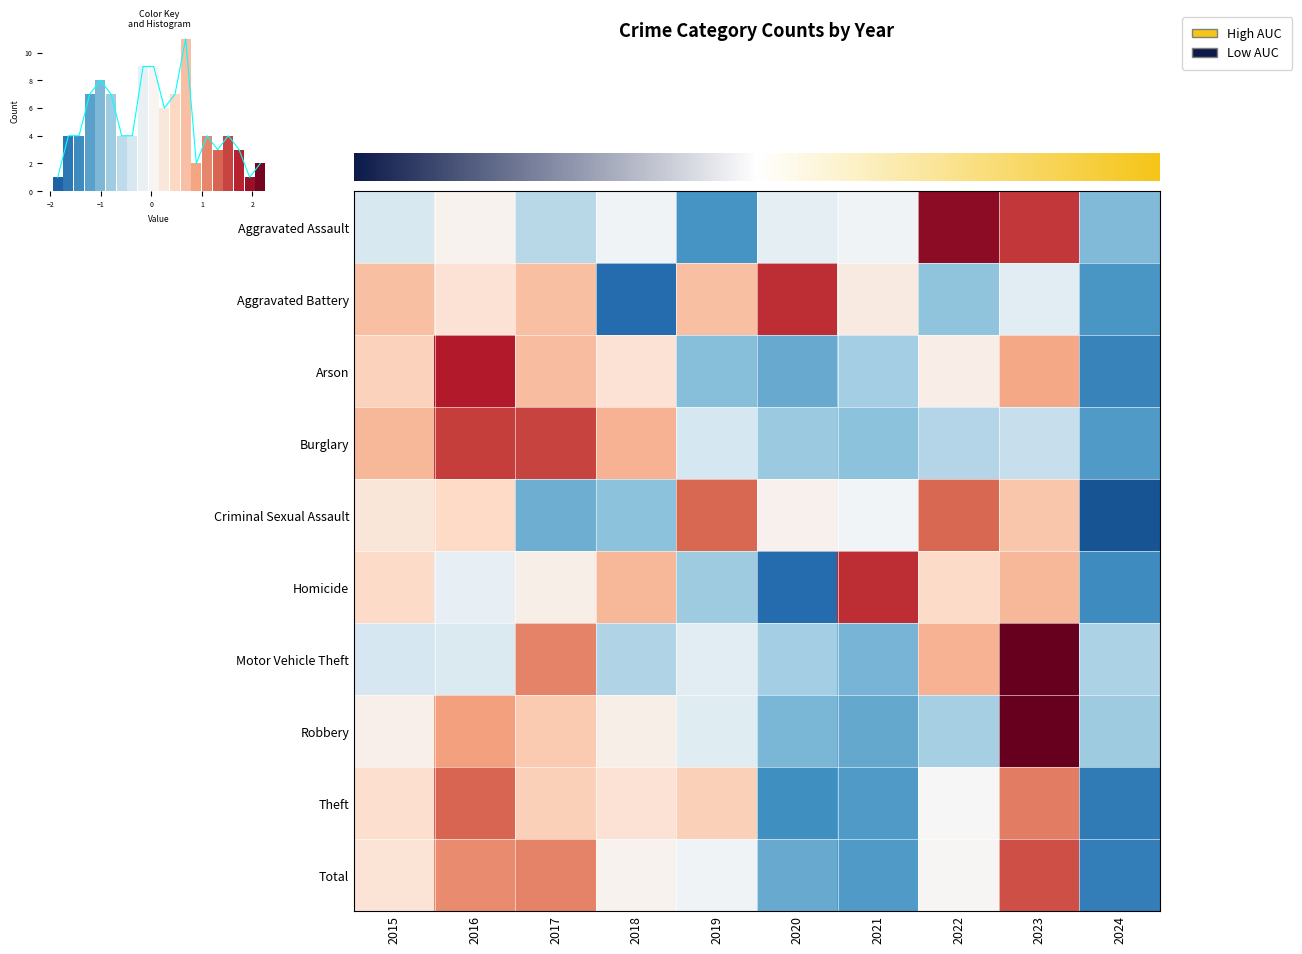

List the labels in order of Arson value, smallest first.

2024, 2020, 2019, 2021, 2022, 2018, 2015, 2017, 2023, 2016